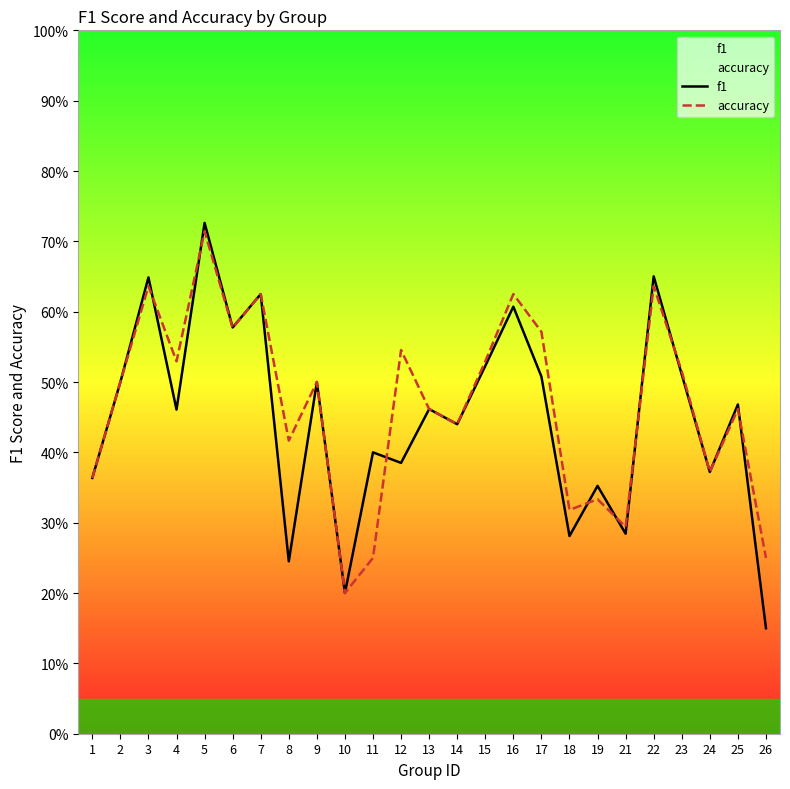

What are all the series names shown in the legend?

f1, accuracy